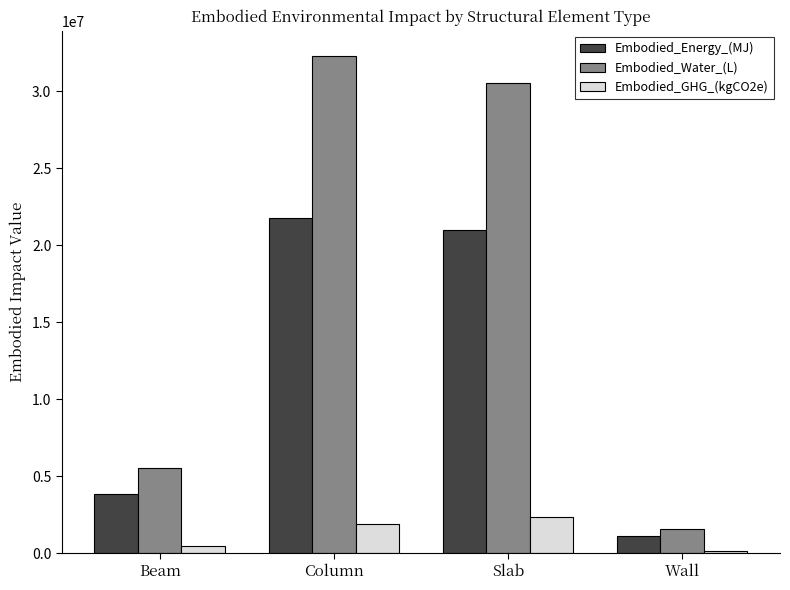

Which series has the largest total across all categories?

Embodied_Water_(L)